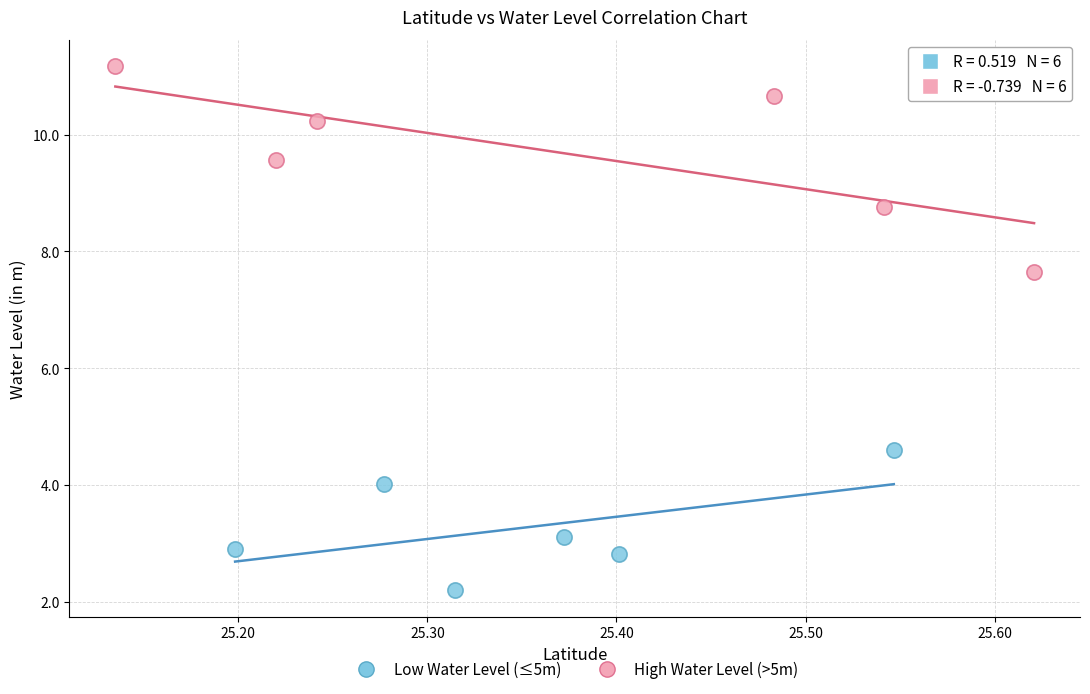

Which series has the widest spread of Y values?

High Water Level (>5m)